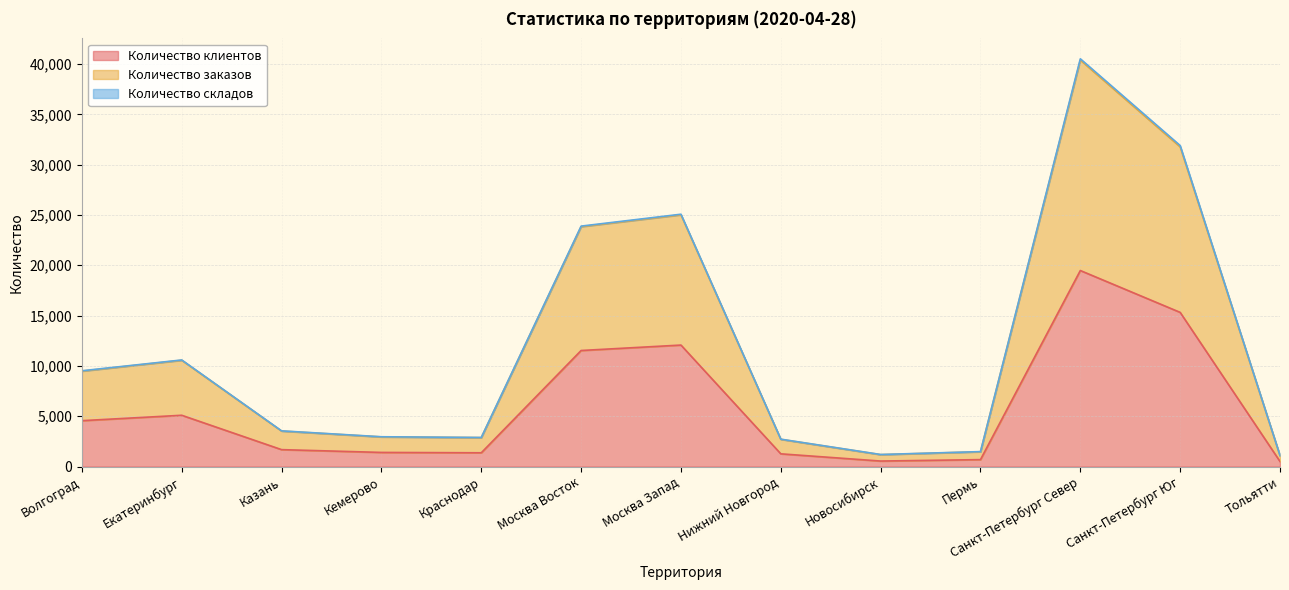

Between Нижний Новгород and Тольятти, which series saw the biggest shift?

Количество заказов